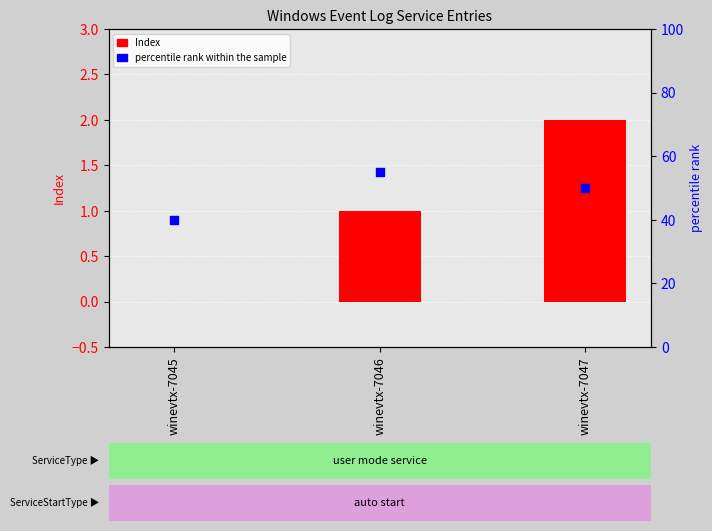

Which series has the largest total across all categories?

percentile rank within the sample